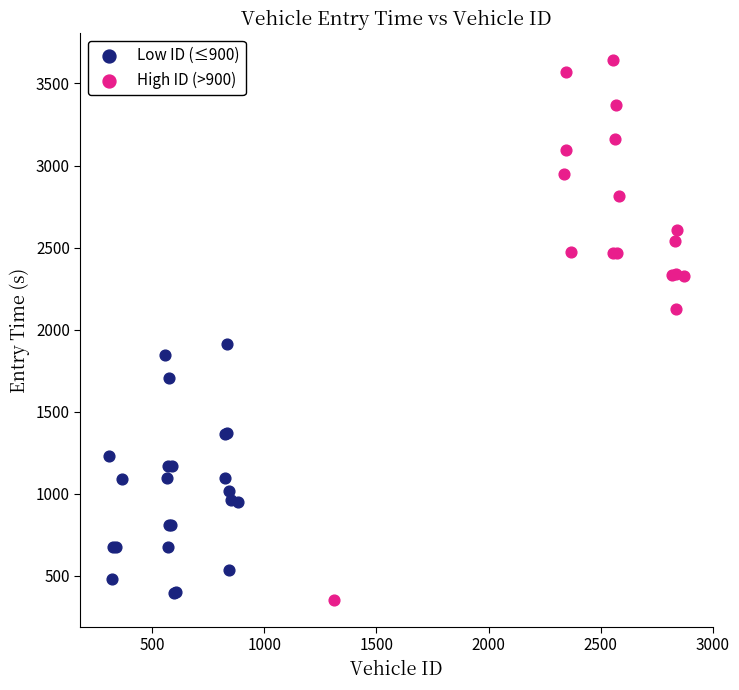

Which series has the widest spread of Y values?

High ID (>900)